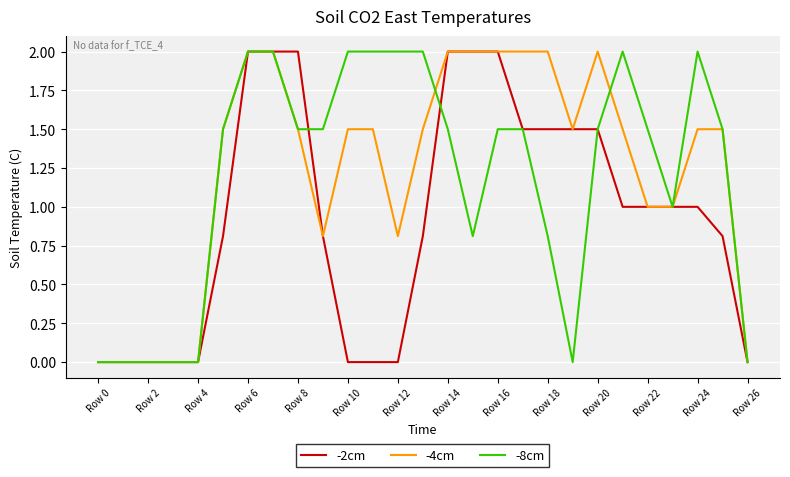

Which series has the largest total across all categories?

-4cm